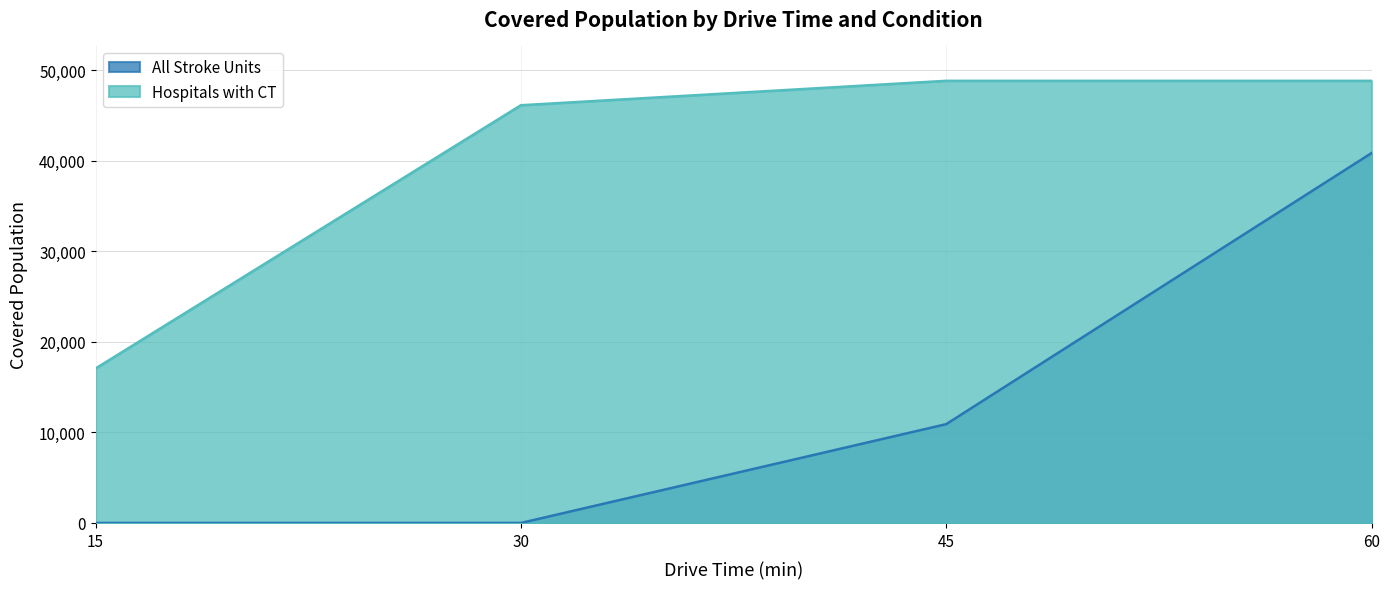

Count the All Stroke Units values in the range 0 to 40859.

4